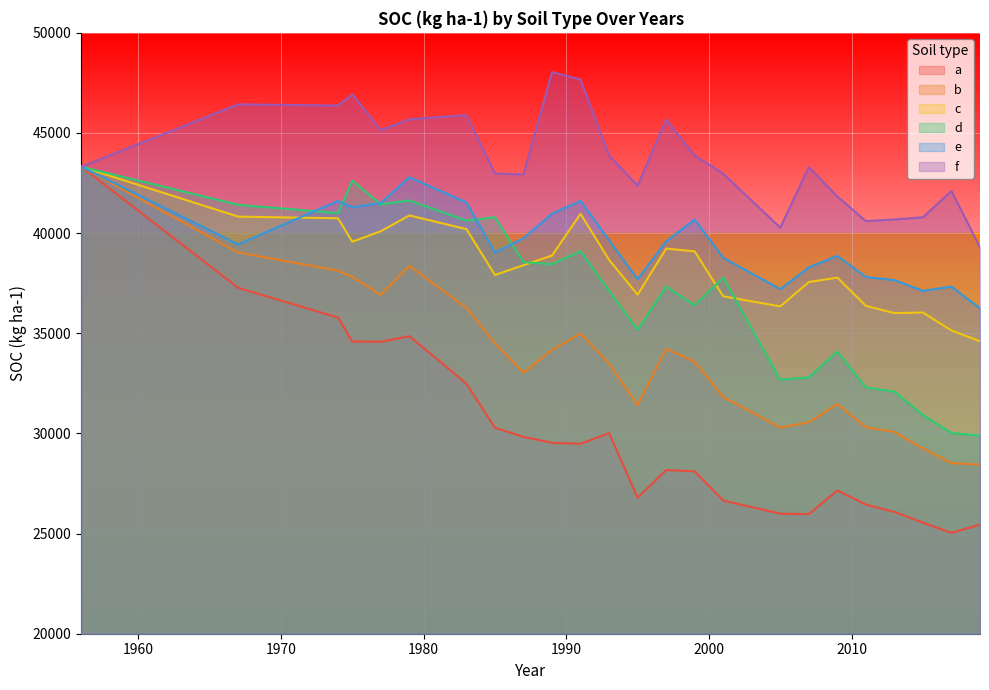

Reading right to left, list all the values displayed in this chart.

a: 2019=25450.0	2017=25034.6	2015=25547.1	2013=26082.7	2011=26449.8	2009=27151.5	2007=25972.2	2005=25994.6	2001=26649.1	1999=28108.2	1997=28171.8	1995=26792.9	1993=30017.5	1991=29483.6	1989=29529.7	1987=29832.9	1985=30282.1	1983=32483.9	1979=34856.3	1977=34577.2	1975=34591.8	1974=35783.5	1967=37270.7	1956=43315.2
b: 2019=28441.2	2017=28519.9	2015=29249.2	2013=30078.6	2011=30309.0	2009=31470.3	2007=30555.4	2005=30296.0	2001=31822.9	1999=33578.4	1997=34224.8	1995=31411.9	1993=33483.9	1991=34983.9	1989=34170.9	1987=33029.5	1985=34503.4	1983=36270.4	1979=38357.5	1977=36919.0	1975=37816.0	1974=38128.6	1967=39035.1	1956=43315.2
c: 2019=34599.2	2017=35139.8	2015=36037.1	2013=36006.2	2011=36370.8	2009=37779.4	2007=37557.9	2005=36343.2	2001=36845.1	1999=39090.1	1997=39229.6	1995=36927.0	1993=38666.1	1991=40964.0	1989=38882.6	1987=38399.1	1985=37910.6	1983=40199.4	1979=40884.9	1977=40095.9	1975=39571.7	1974=40742.5	1967=40824.4	1956=43315.2
d: 2019=29890.5	2017=30015.1	2015=30922.3	2013=32091.3	2011=32291.4	2009=34085.4	2007=32800.0	2005=32682.6	2001=37779.8	1999=36396.5	1997=37336.5	1995=35171.8	1993=37126.5	1991=39101.4	1989=38450.8	1987=38550.2	1985=40794.9	1983=40626.9	1979=41629.2	1977=41441.1	1975=42626.5	1974=40999.6	1967=41414.3	1956=43315.2
e: 2019=36242.2	2017=37332.5	2015=37118.9	2013=37654.9	2011=37810.1	2009=38863.9	2007=38289.5	2005=37203.9	2001=38768.2	1999=40678.7	1997=39585.5	1995=37698.9	1993=39641.8	1991=41606.0	1989=40967.3	1987=39746.9	1985=39037.5	1983=41532.8	1979=42794.0	1977=41506.0	1975=41291.2	1974=41608.4	1967=39440.0	1956=43315.2
f: 2019=39290.8	2017=42107.1	2015=40794.0	2013=40682.2	2011=40598.9	2009=41829.9	2007=43295.2	2005=40272.5	2001=42965.2	1999=43875.8	1997=45677.9	1995=42374.3	1993=43876.5	1991=47667.6	1989=48042.3	1987=42931.8	1985=42973.7	1983=45892.4	1979=45684.4	1977=45143.1	1975=46920.6	1974=46369.7	1967=46428.0	1956=43315.2